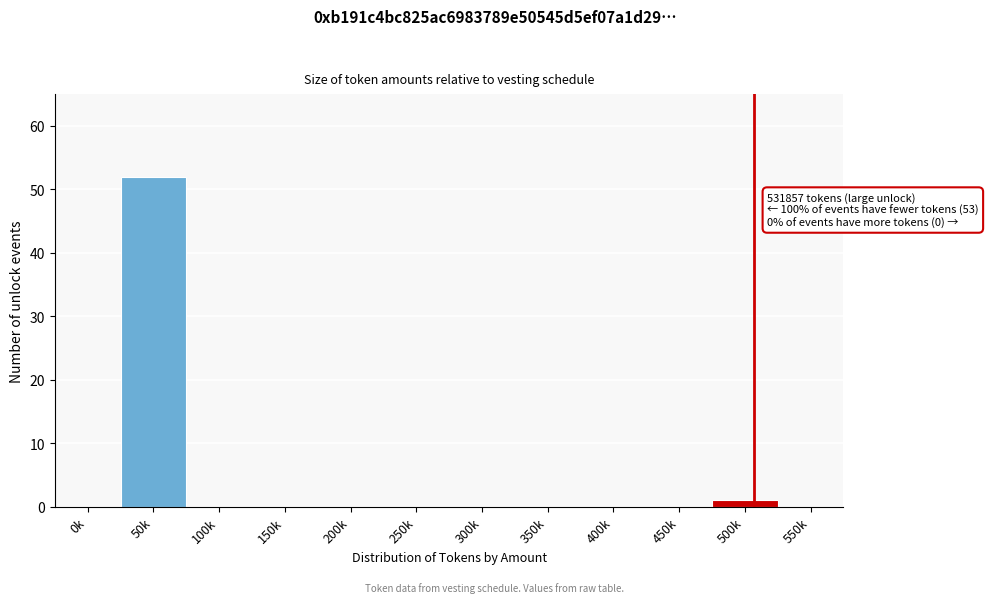

Reading left to right, extract all data points from this chart.

0k=0	50k=52	100k=0	150k=0	200k=0	250k=0	300k=0	350k=0	400k=0	450k=0	500k=1	550k=0